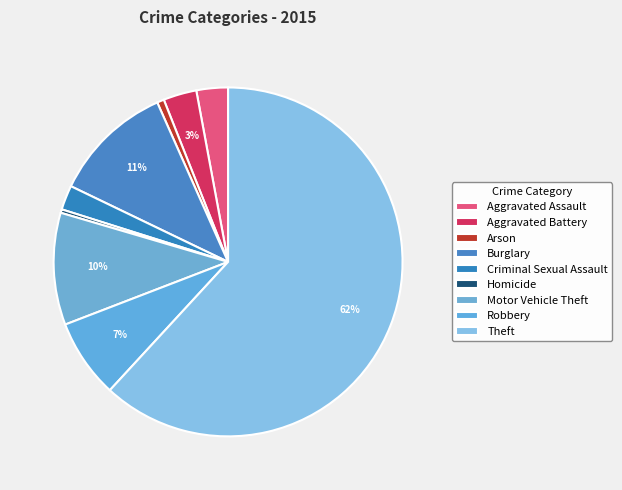

True or false: Robbery accounts for 12% of the total.

False